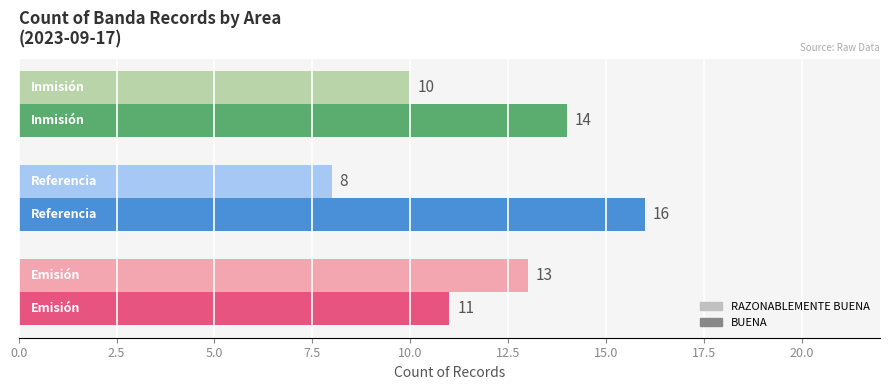

List the series in order of their overall mean, lowest first.

RAZONABLEMENTE BUENA, BUENA